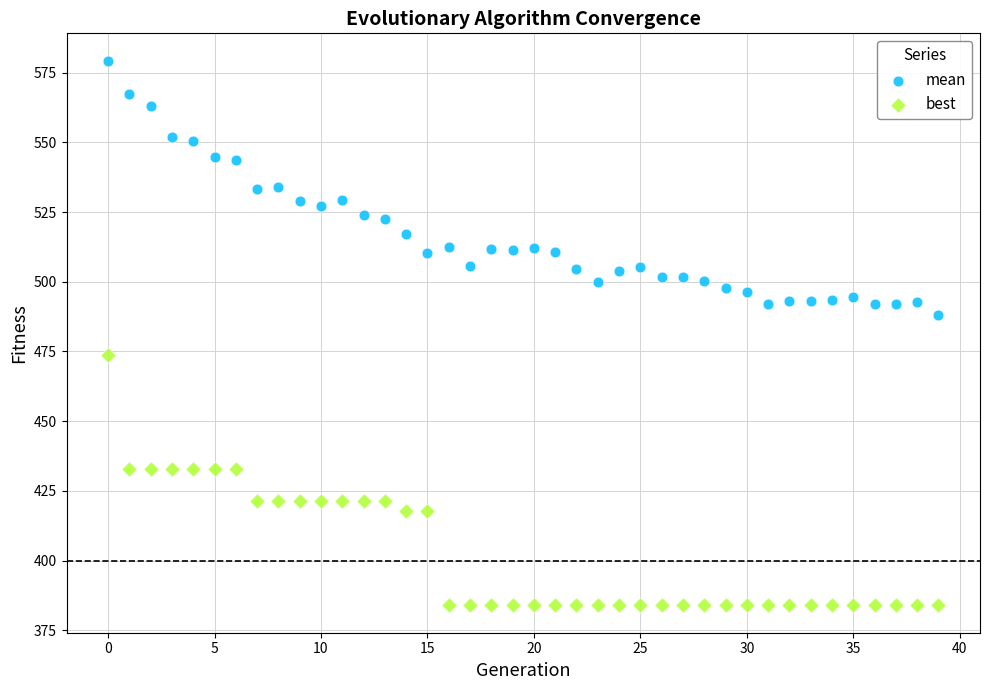

Across all data points, what is the range of Y values (max minus min)?

195.4